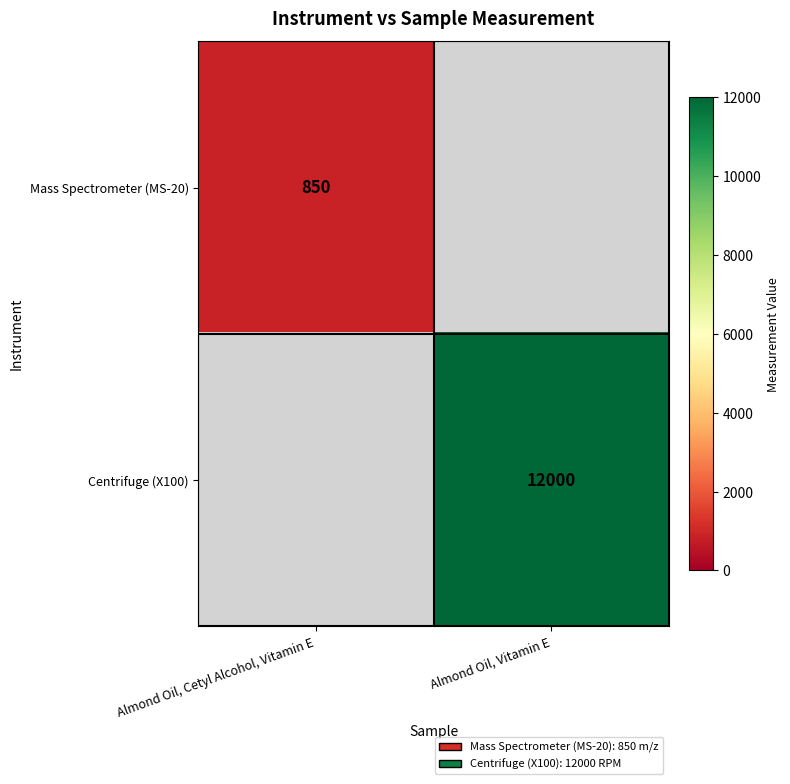

True or false: Centrifuge (X100) has a value of 21369 at Almond Oil, Vitamin E.

False